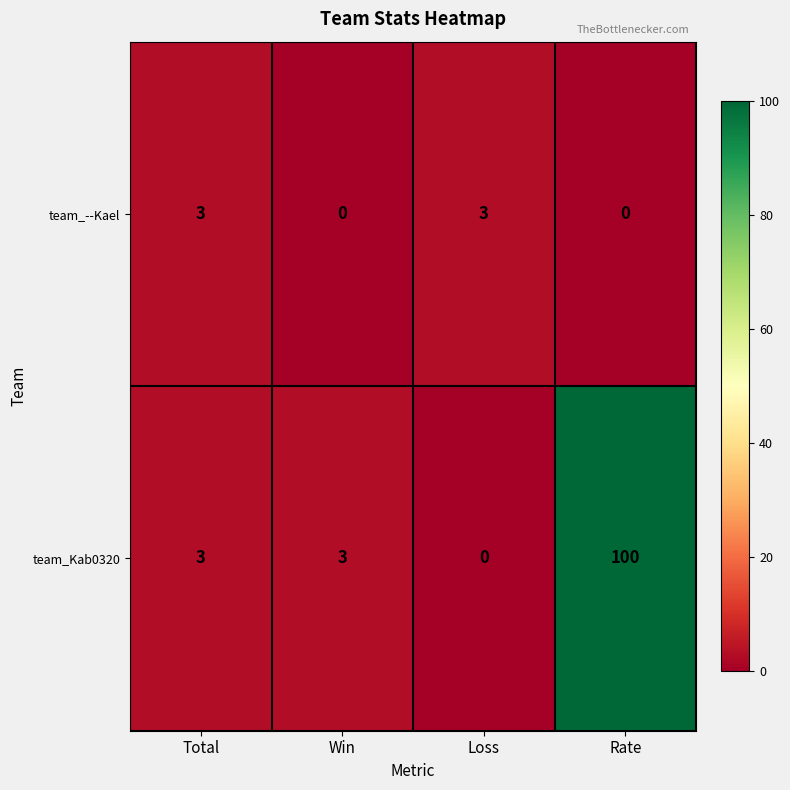

Between Loss and Rate, which series saw the biggest shift?

team_Kab0320